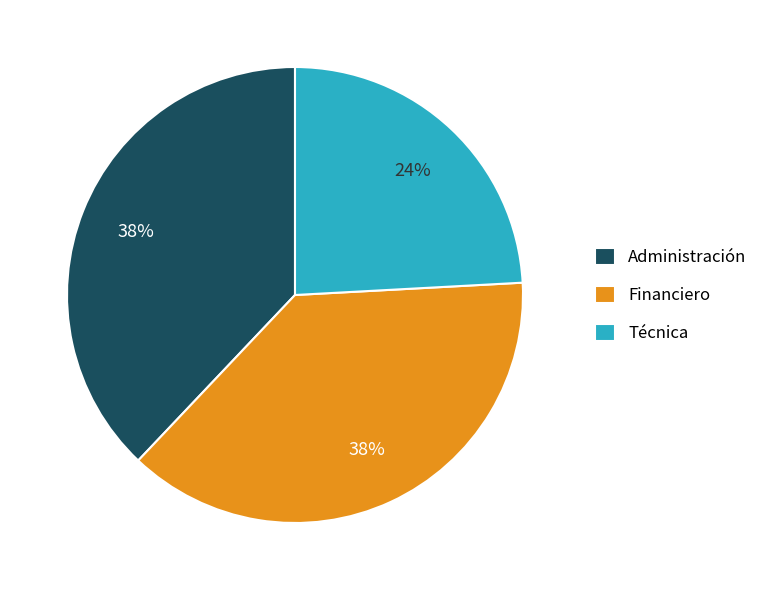

Does Administración represent more than half of the total?

No